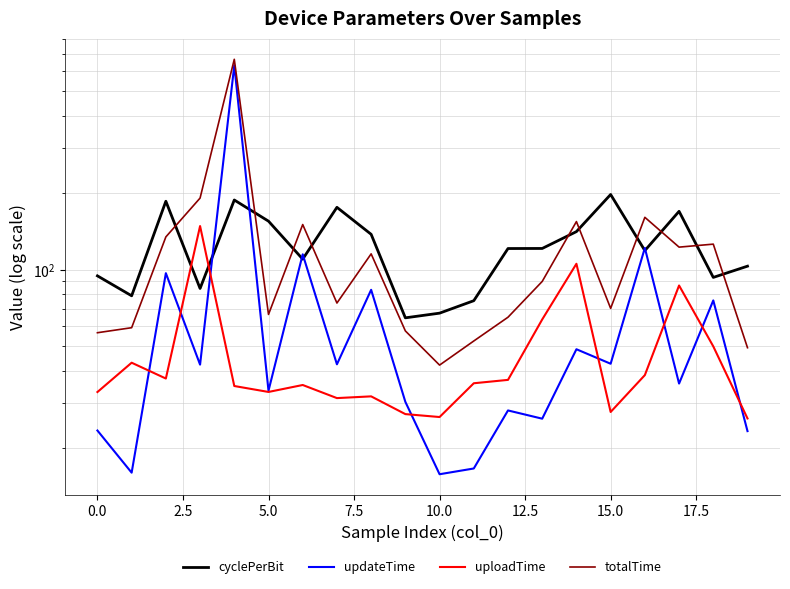

How many interior local peaks does the uploadTime series have?

6